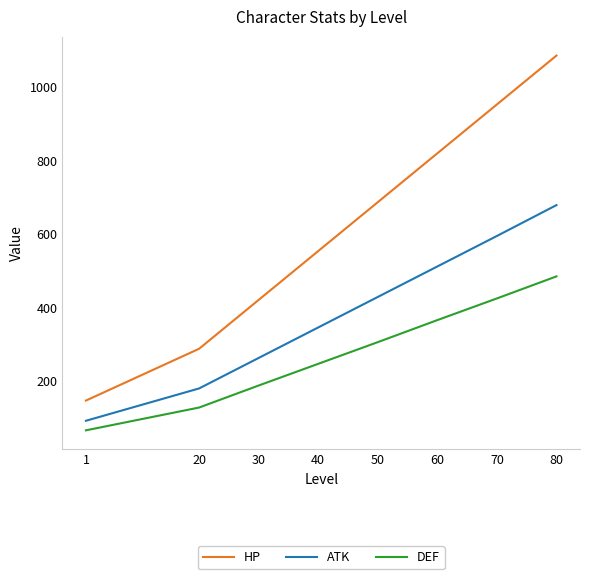

What is the spread (max minus min) of values at 60?

454